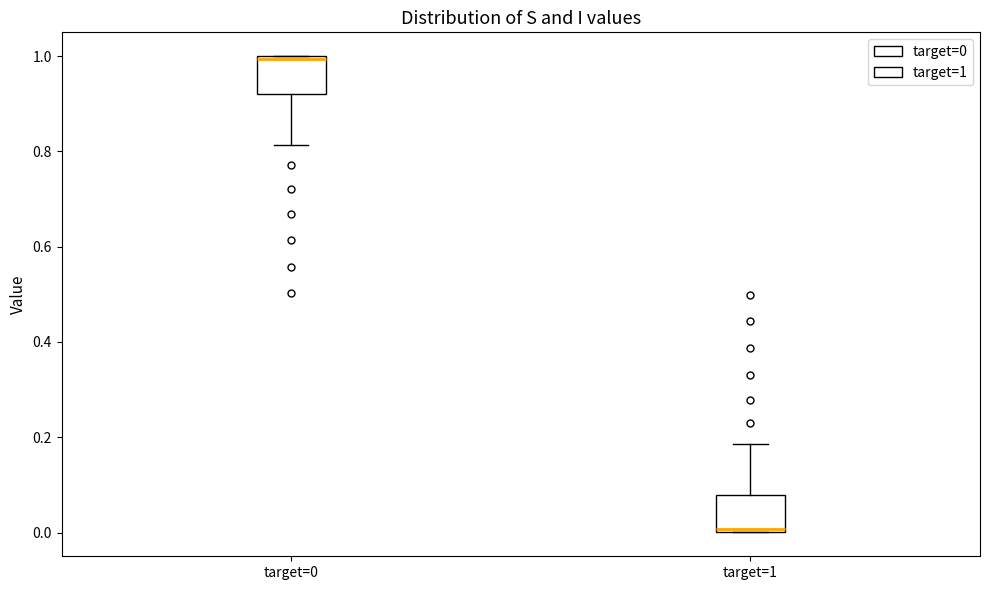

Where does the lower whisker of the box for target=0 end on the y-axis? The values are not printed on the chart, so give them approximately, as read against the axis.

0.82